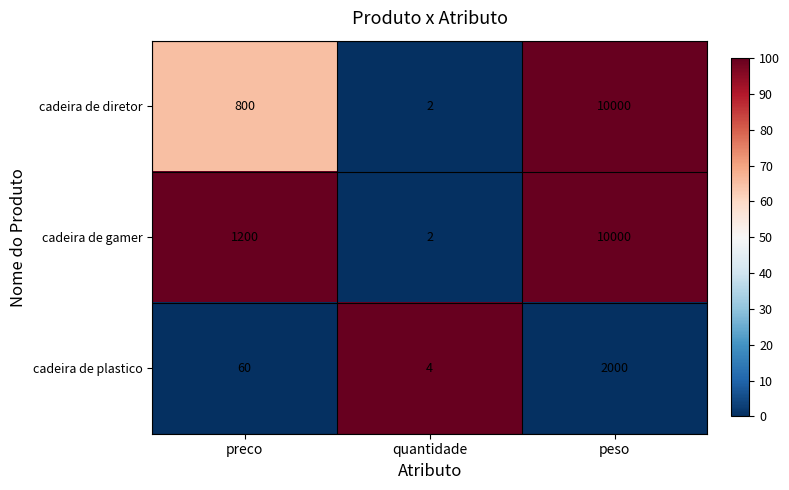

At which category is the sum across all series the highest?

peso